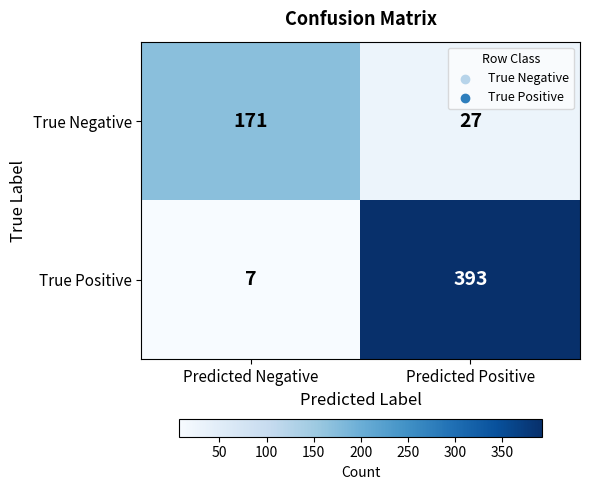

True or false: True Negative has a value of 27 at Predicted Positive.

True